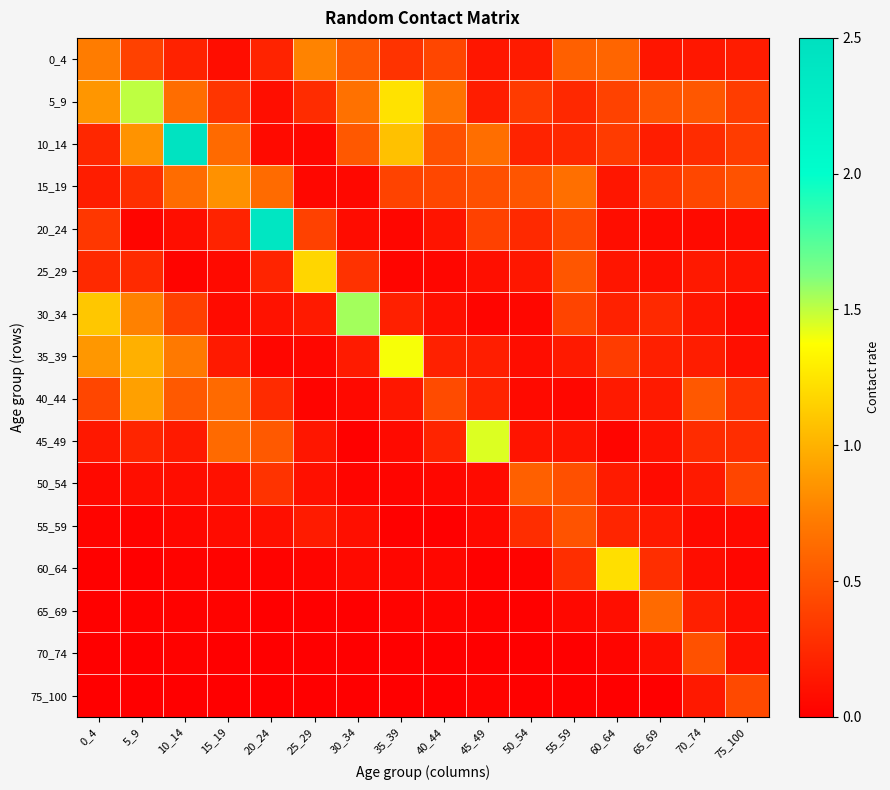

Which series has the largest total across all categories?

5_9